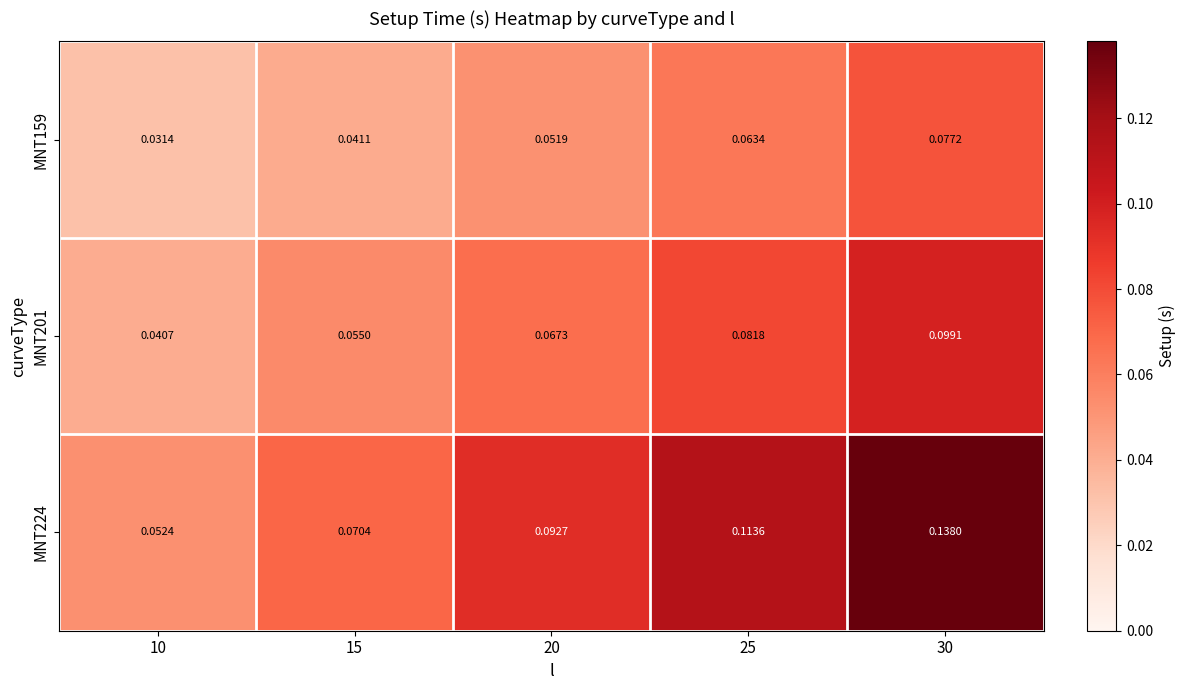

Which series has the largest total across all categories?

MNT224